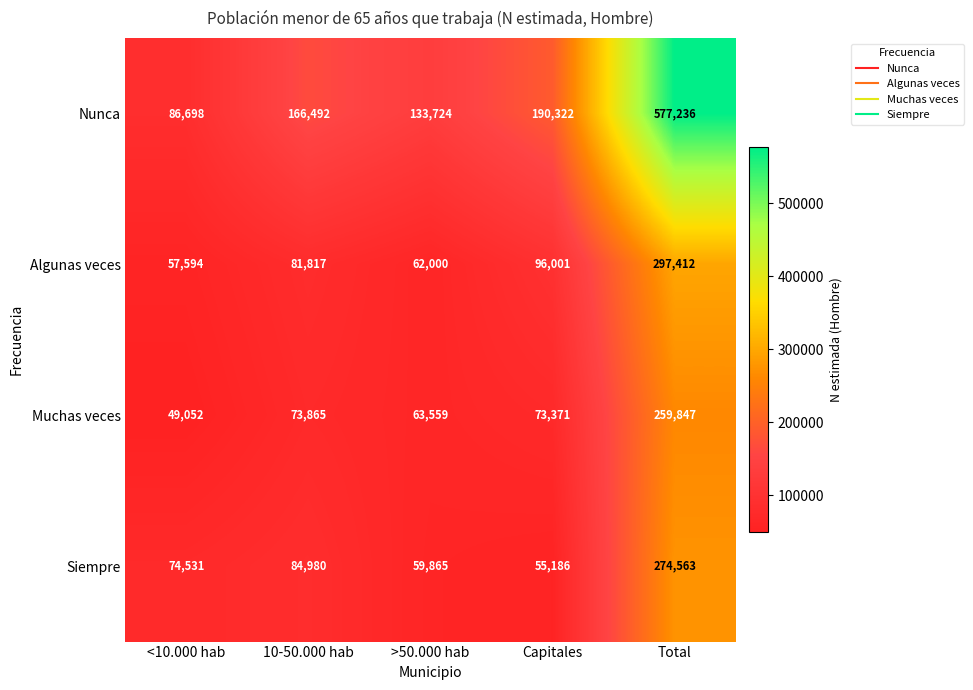

Rank the categories by Siempre value from lowest to highest.

Capitales, >50.000 hab, <10.000 hab, 10-50.000 hab, Total